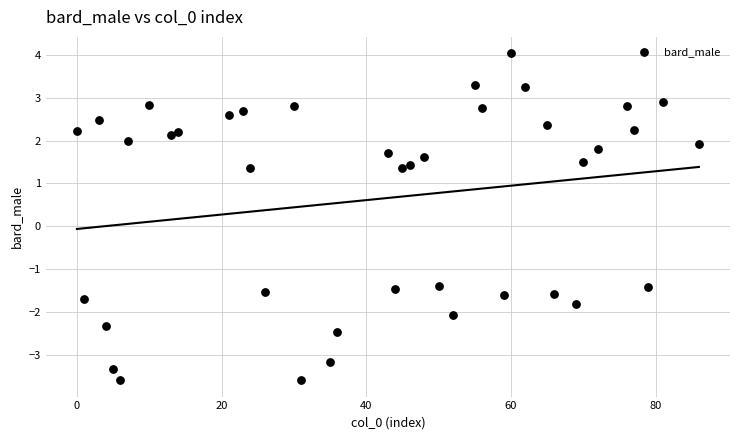

What is the range of X values (max minus min)?

86.0